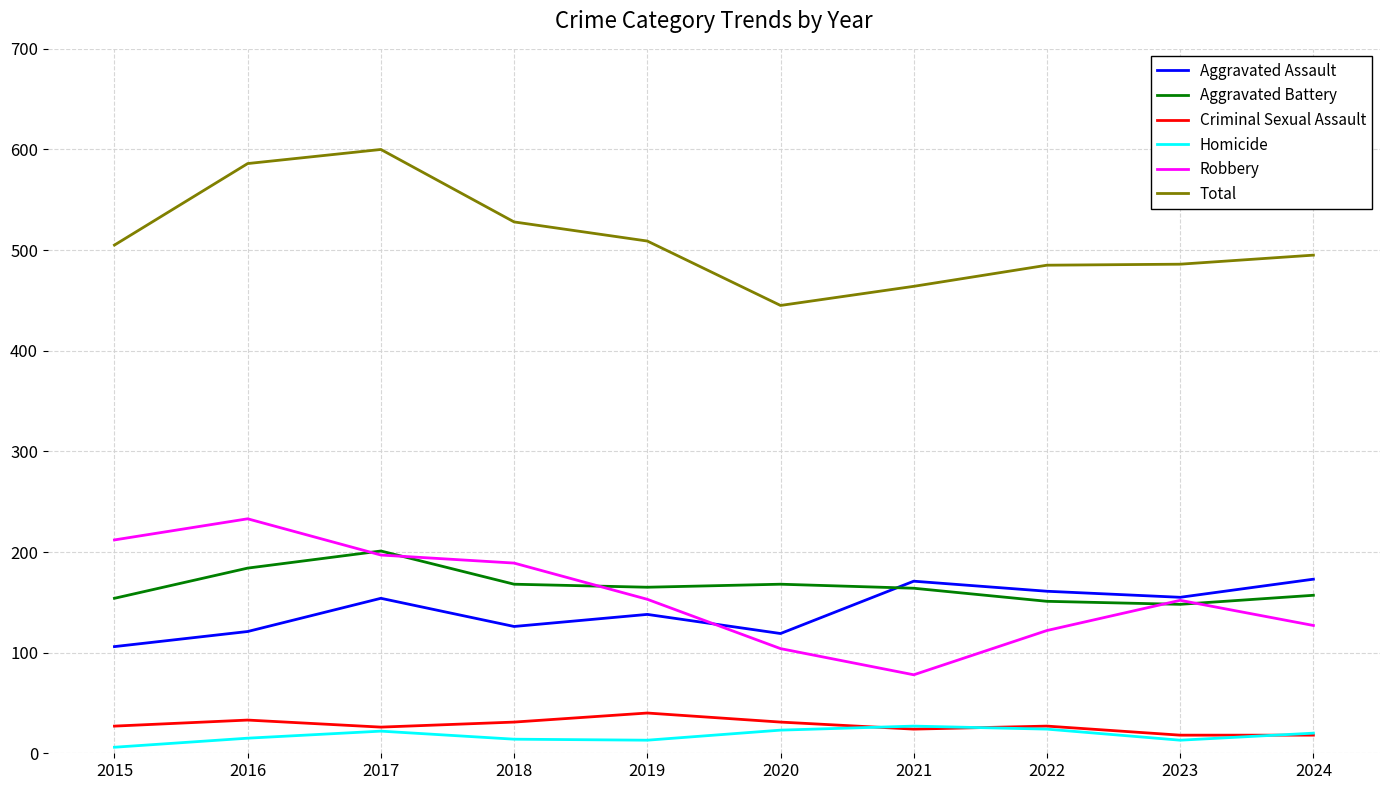

How many distinct data groups are displayed?

6